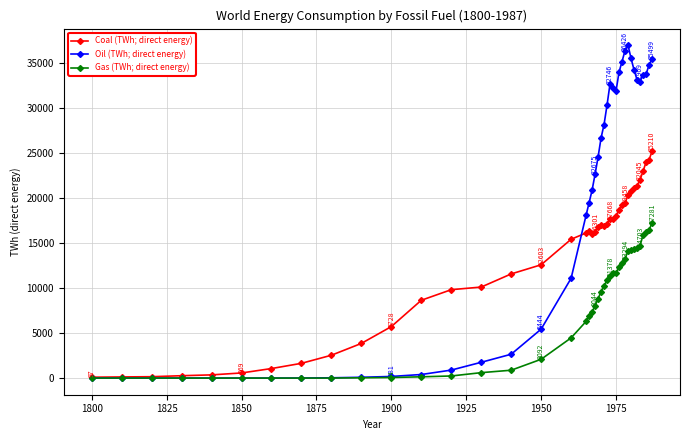

Which series has the largest total across all categories?

Oil (TWh; direct energy)